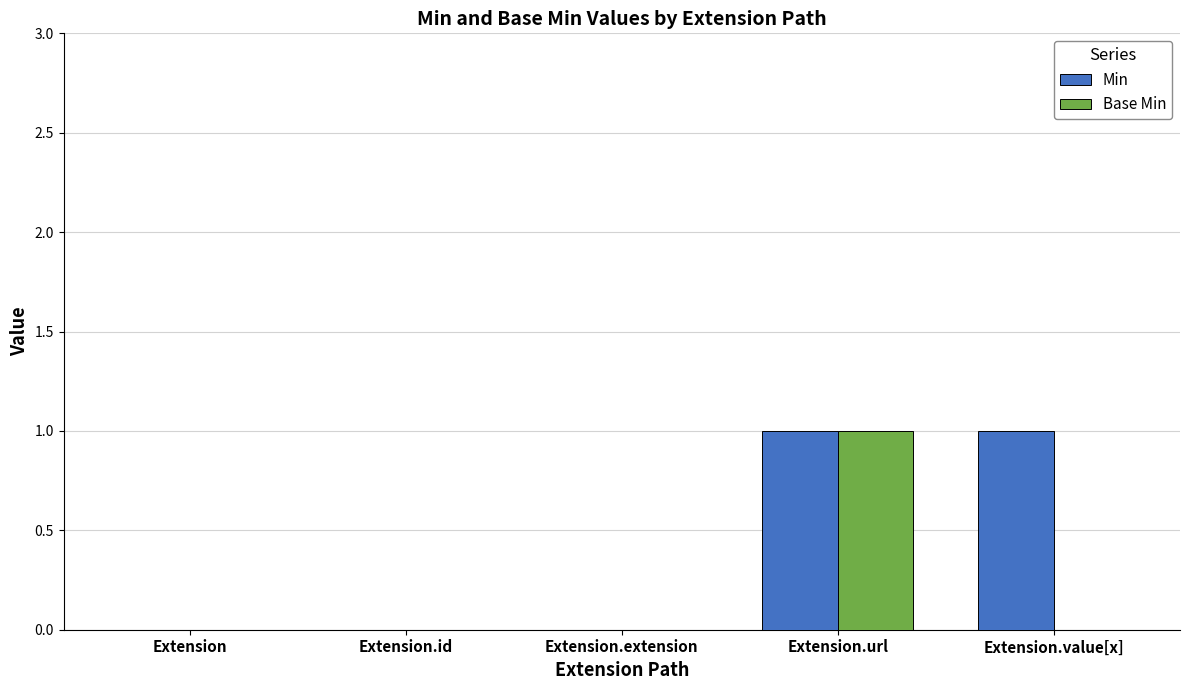

True or false: Min has a value of 0 at Extension.extension.

True